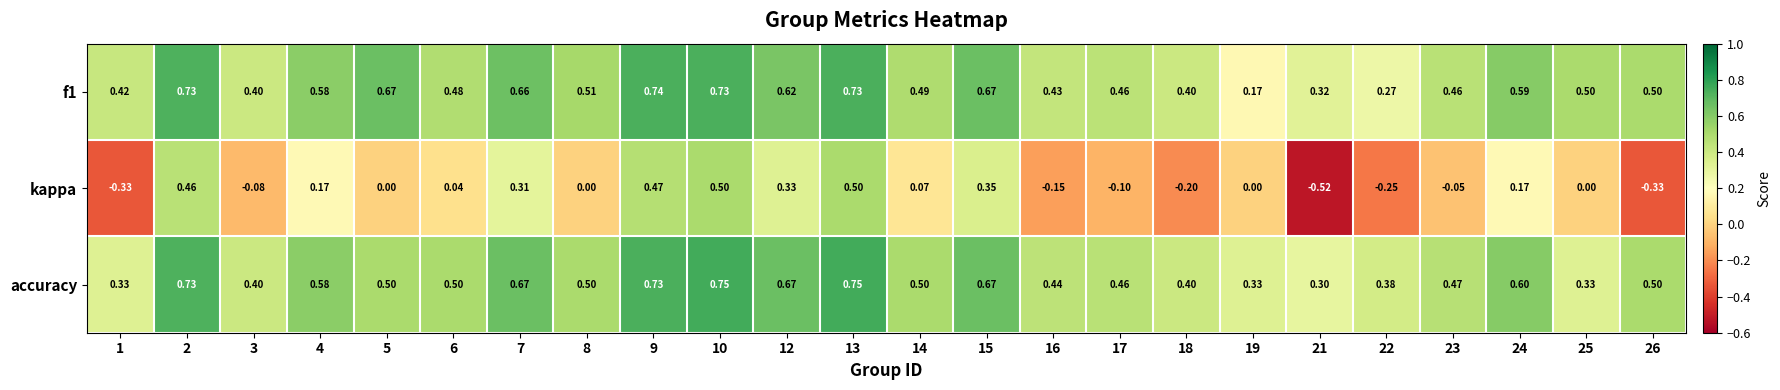

Is the value of kappa at 8 greater than the value of accuracy at 1?

No